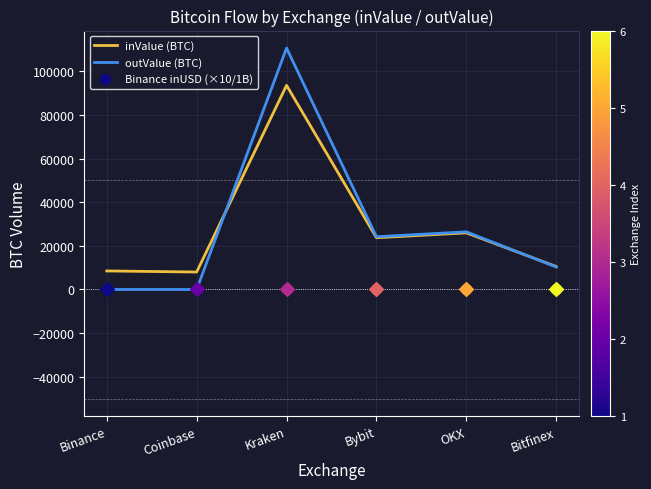

Which series reaches the maximum Y coordinate?

outValue (BTC)